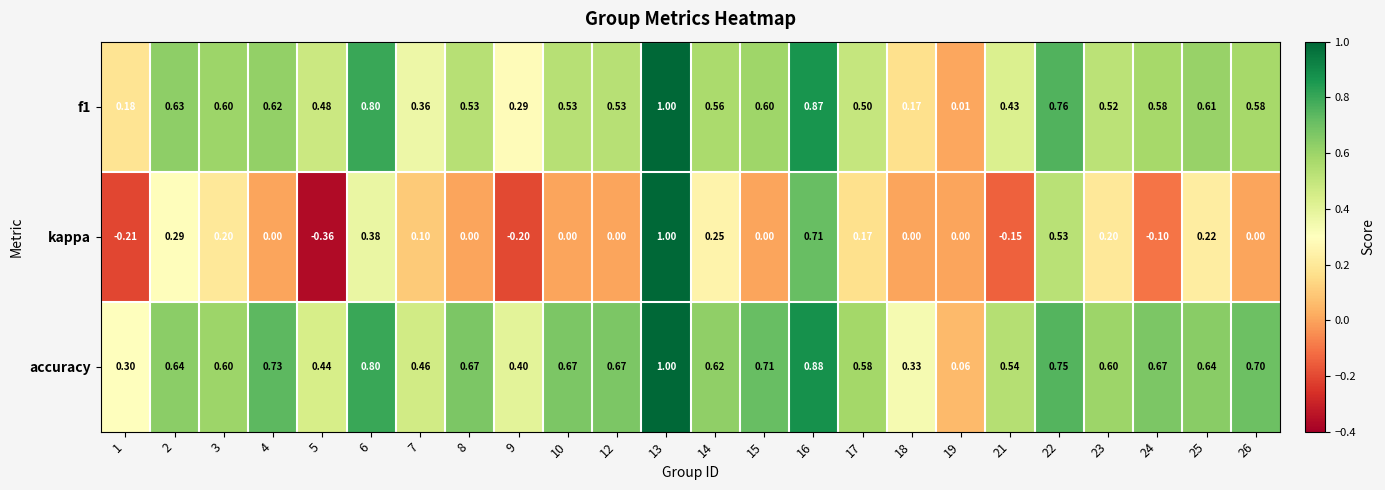

At which category is the sum across all series the highest?

13